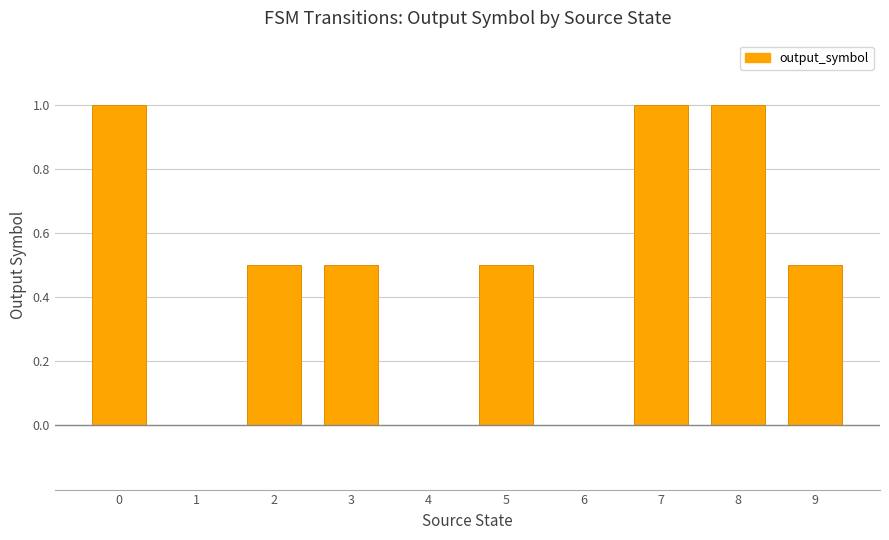

What is the sum of the values at 9 and 0?

1.5